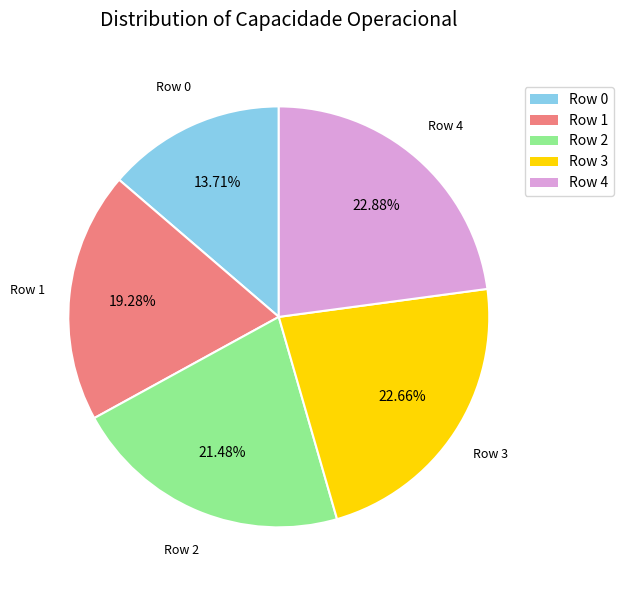

Is there a majority slice in this chart?

No